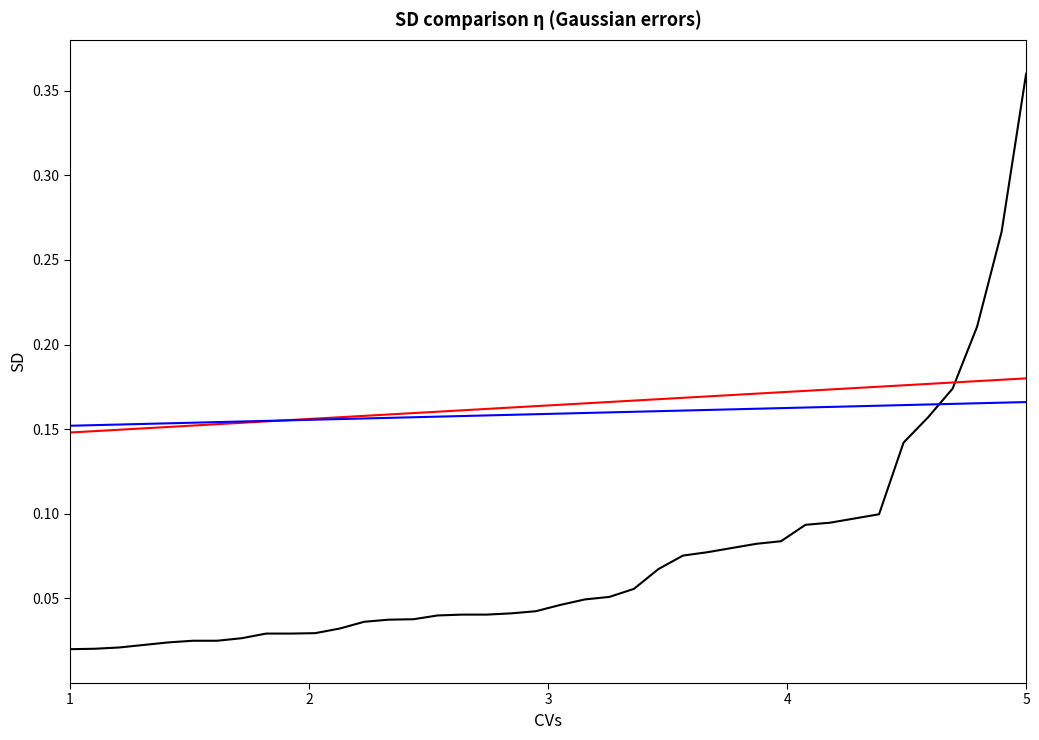

Is this an area chart (filled region under the line)?

No